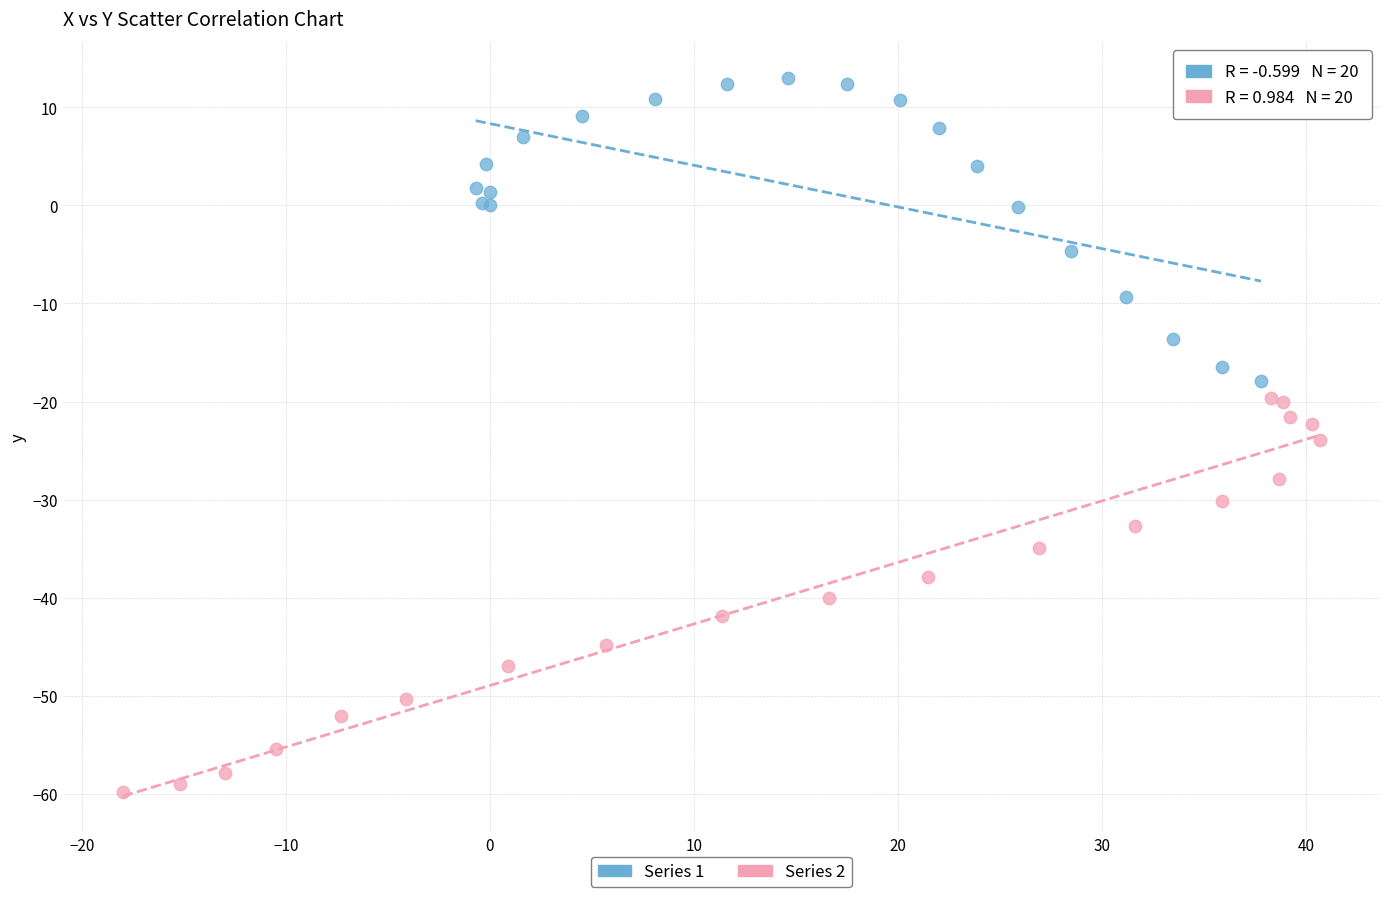

Which series reaches the minimum Y coordinate?

Series 2